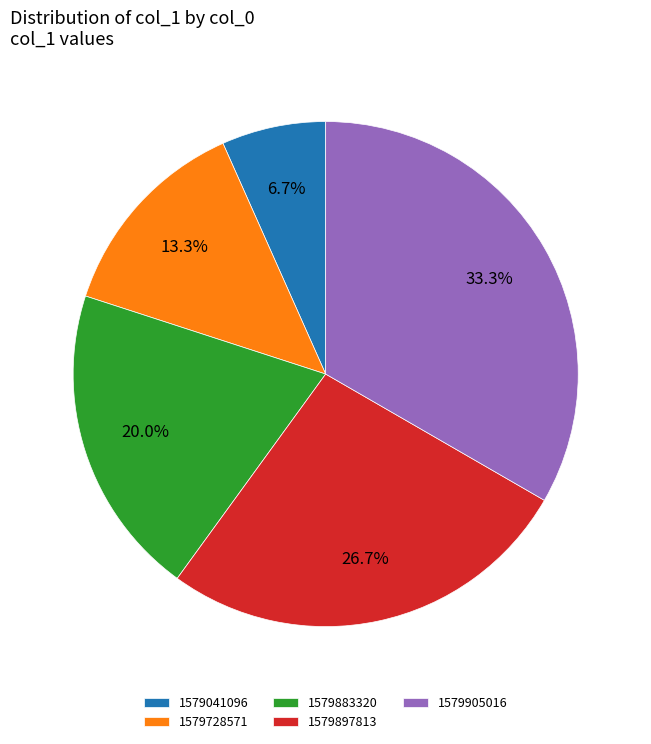

How many slices are in this pie chart?

5